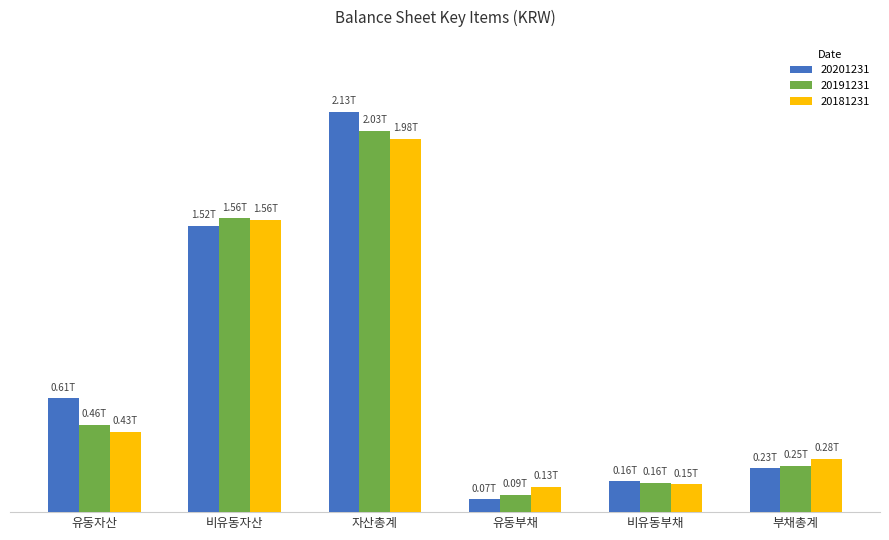

List the labels in order of 20181231 value, largest first.

자산총계, 비유동자산, 유동자산, 부채총계, 비유동부채, 유동부채